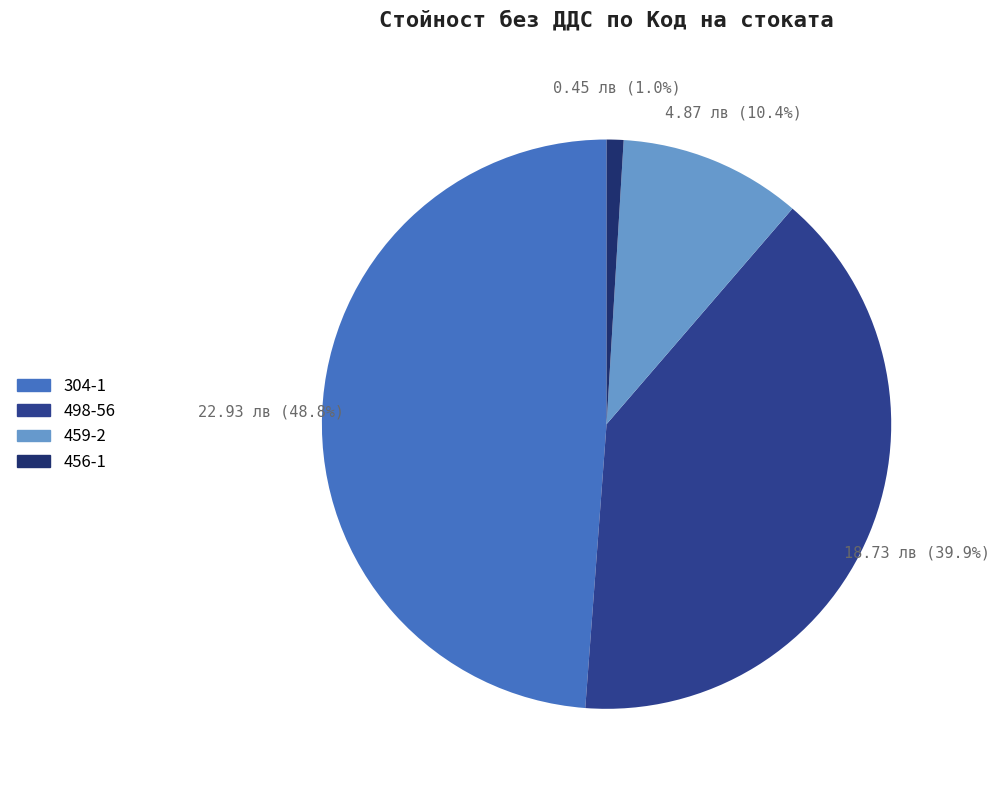

What percentage is NOT represented by 498-56?

60.1%